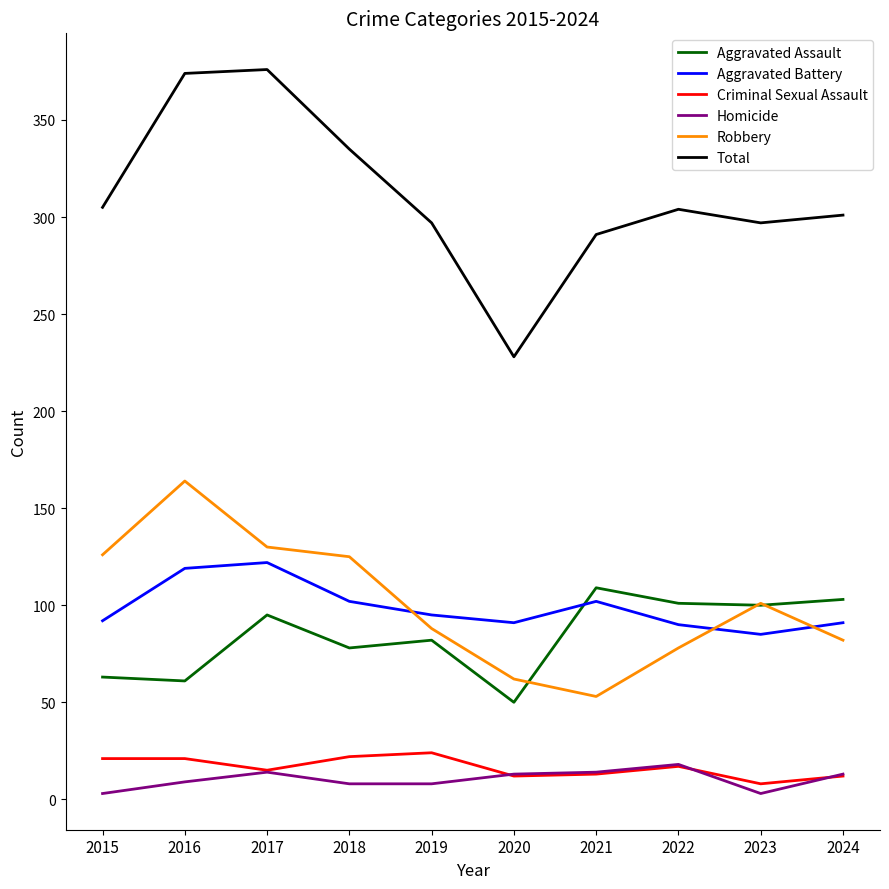

Which series has the largest range (max minus min)?

Total